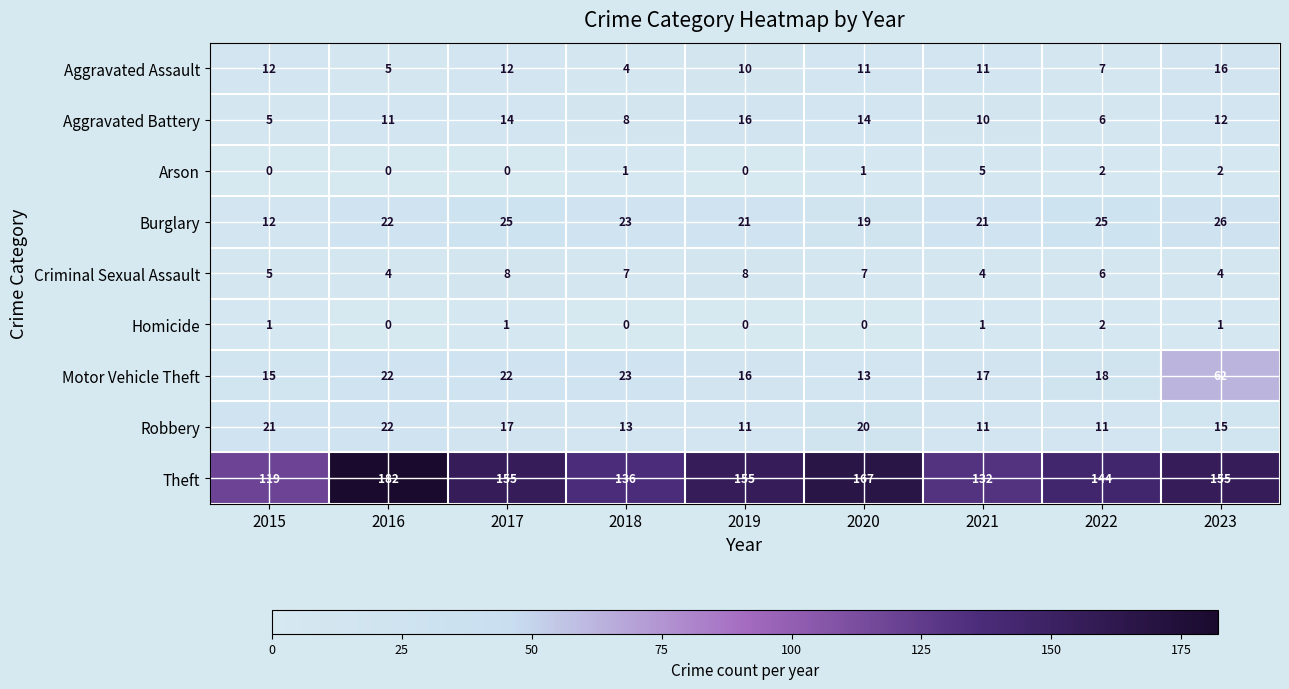

How many data points does each series have?

9